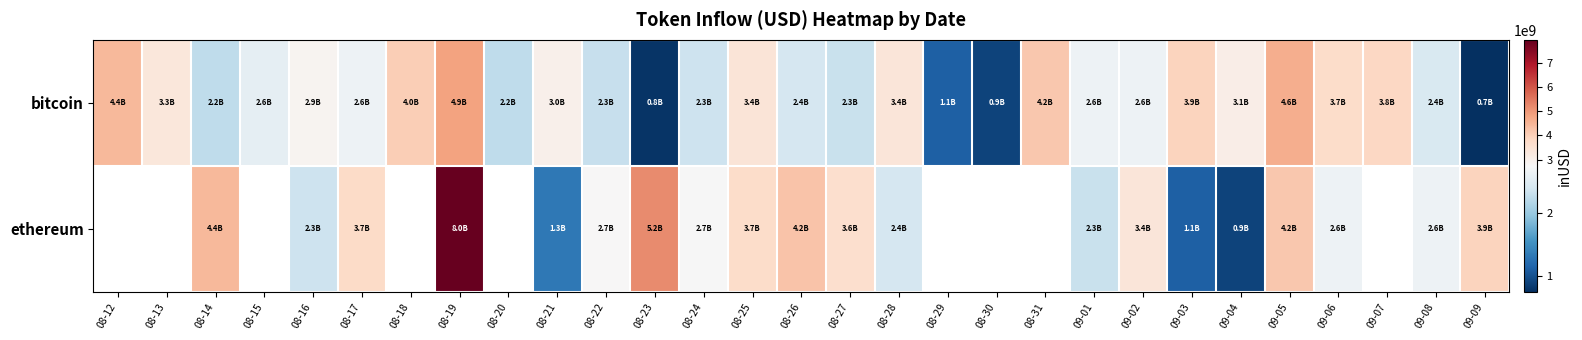

Which series has the largest total across all categories?

row_0